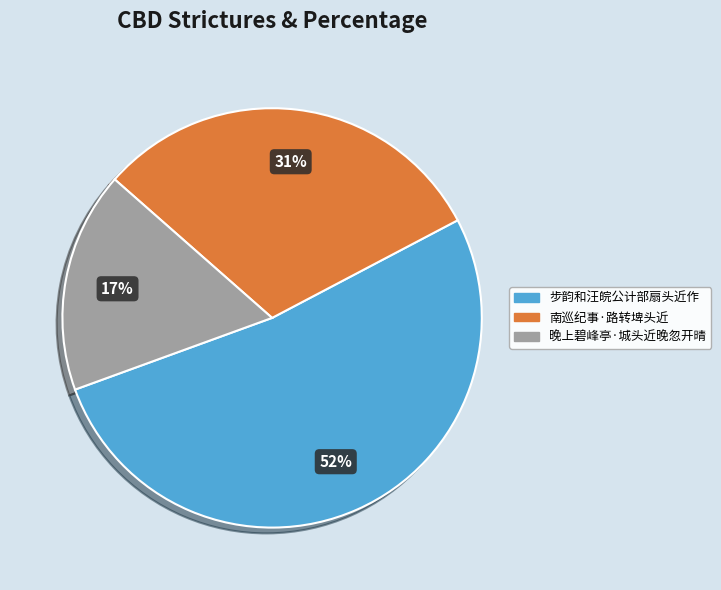

To the nearest percent, what percentage of the pie is 步韵和汪皖公计部扇头近作?

52%